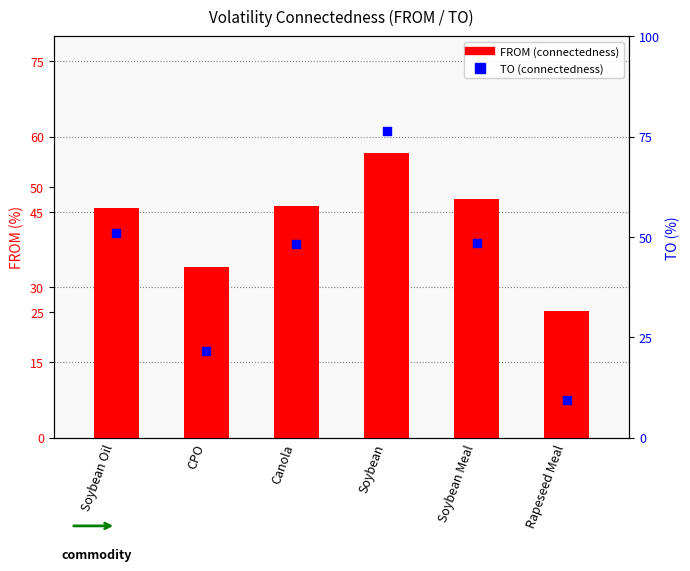

Which series reaches the minimum Y coordinate?

TO (connectedness)